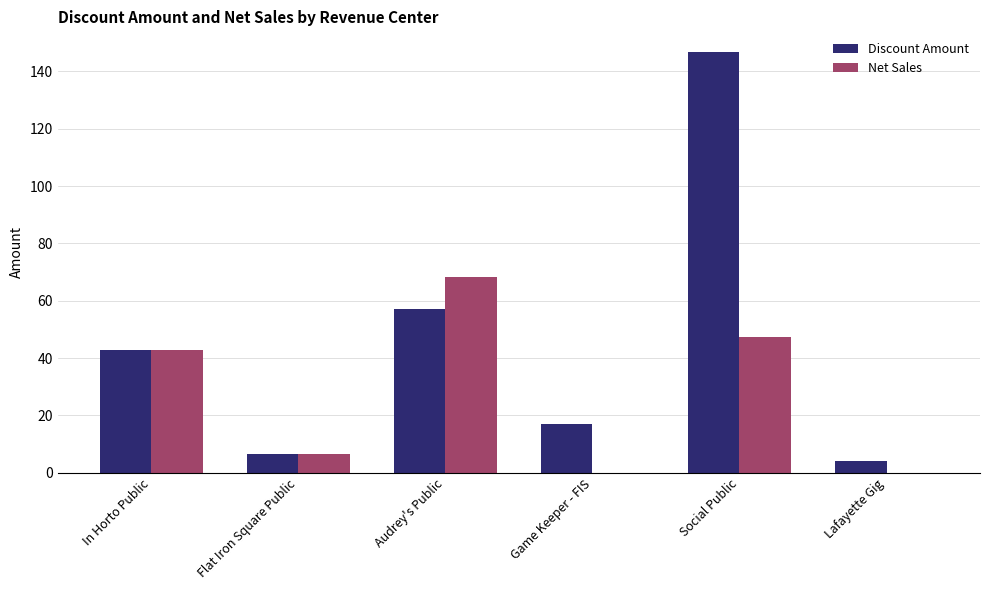

What is the highest value of the Discount Amount series?

146.6